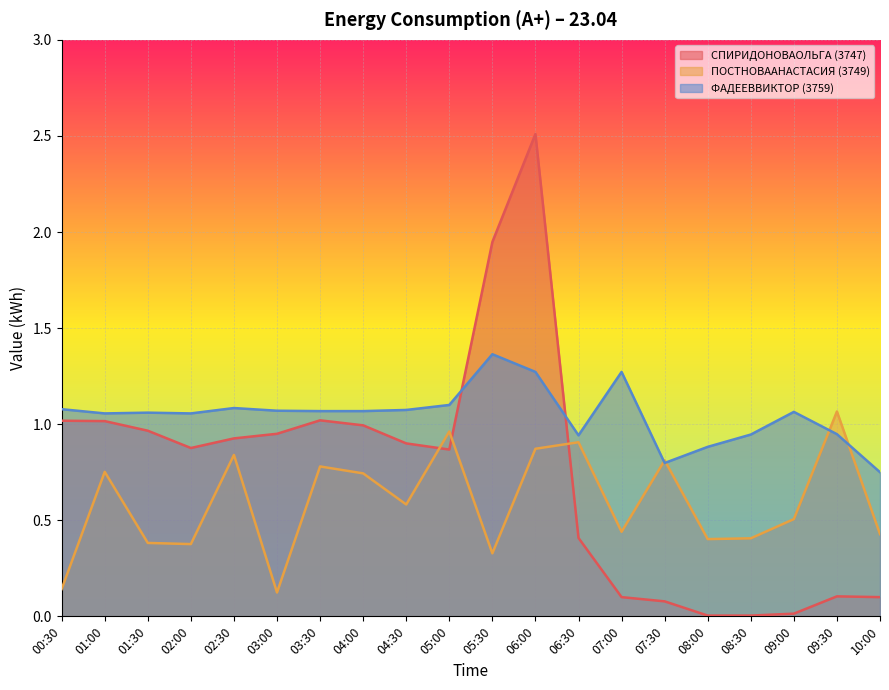

How many lines are shown in the chart?

3